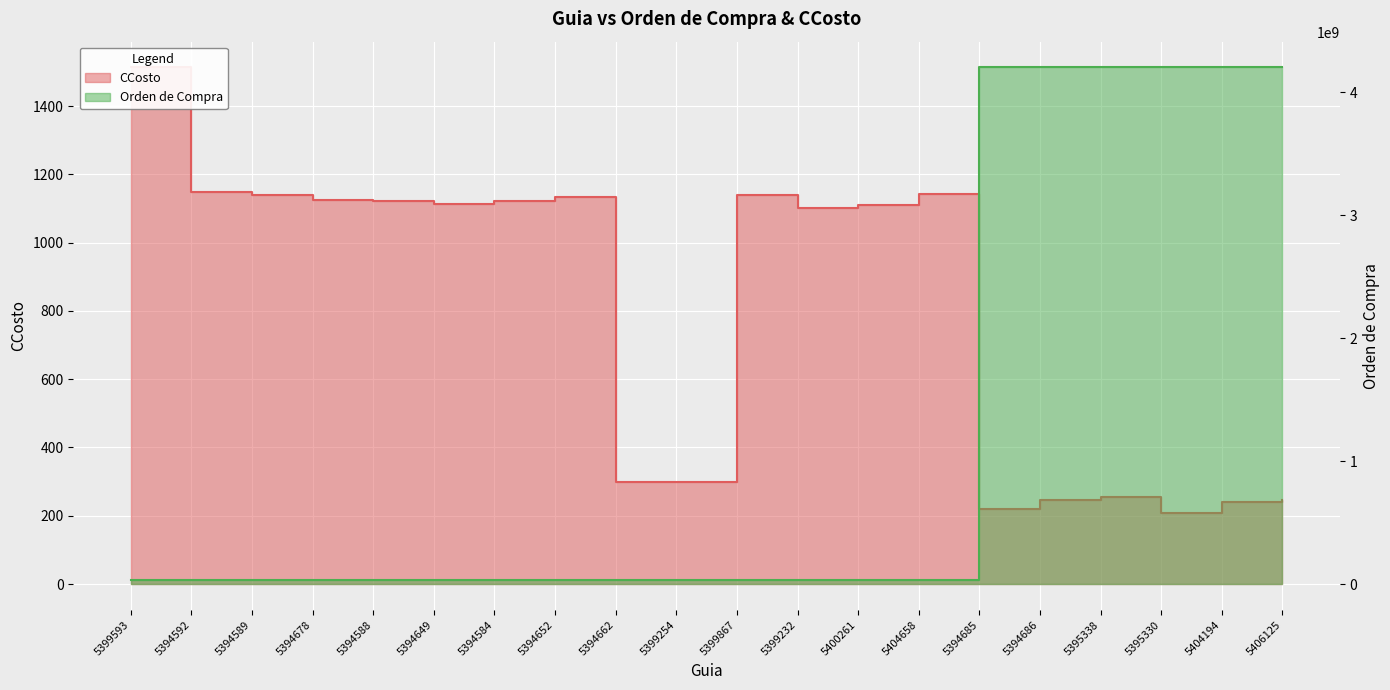

Is it true that CCosto equals 240 at 5404194?

True